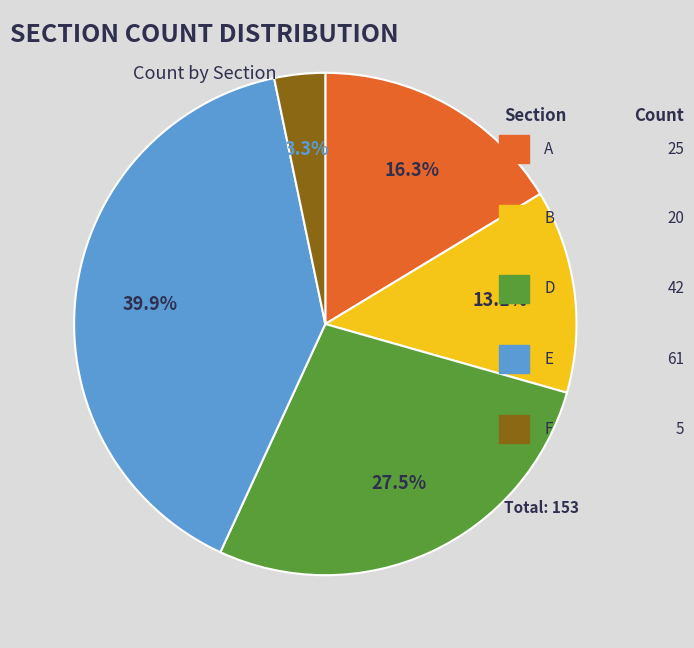

Count the number of slices in the pie.

5